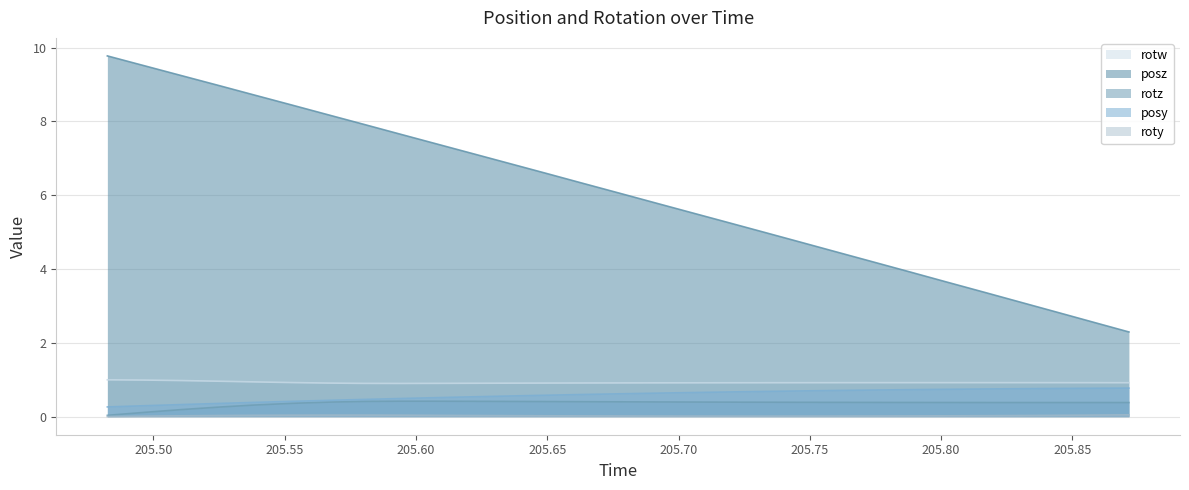

True or false: posy and posz cross at least once.

False